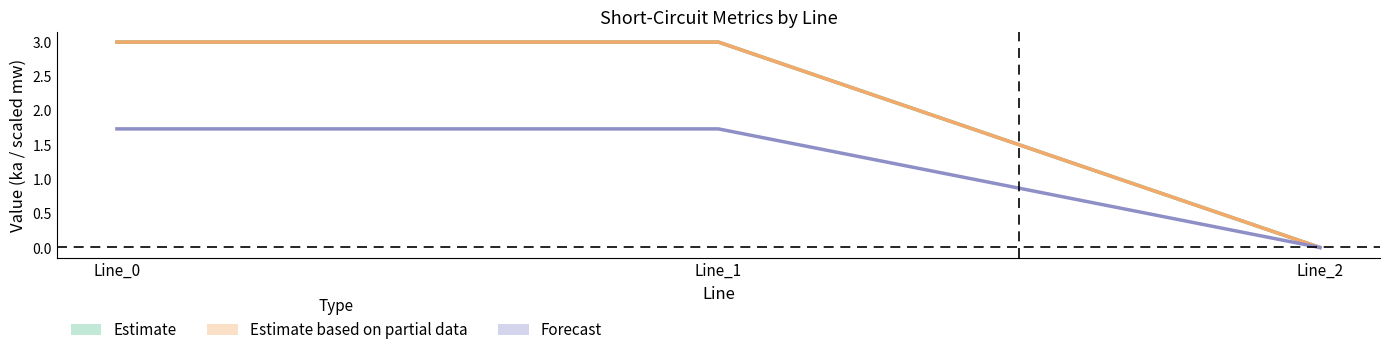

What is the average value of the pf_ikss_c_from_ka series?

1.2